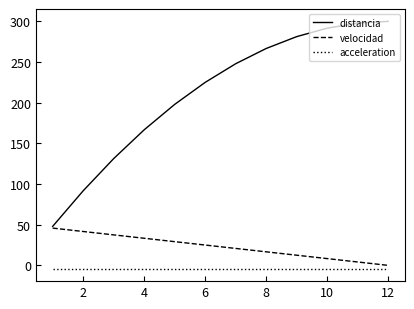

What is the maximum value shown in the chart?

300.0